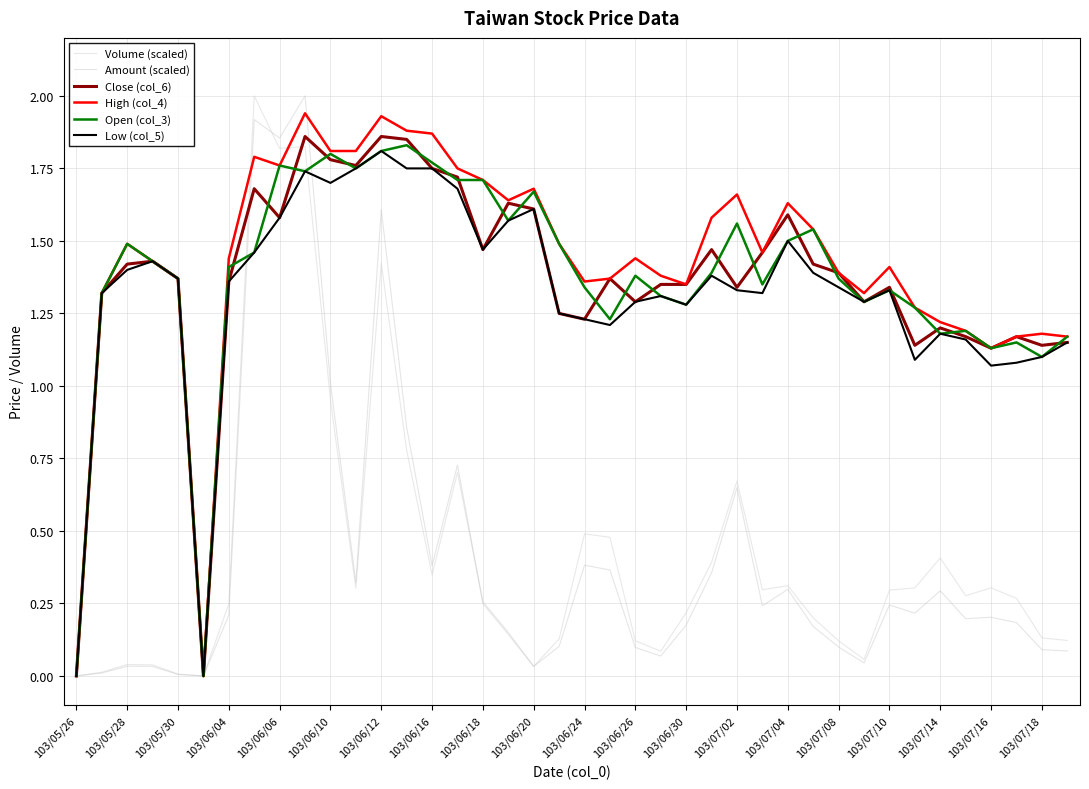

Is this an area chart (filled region under the line)?

No